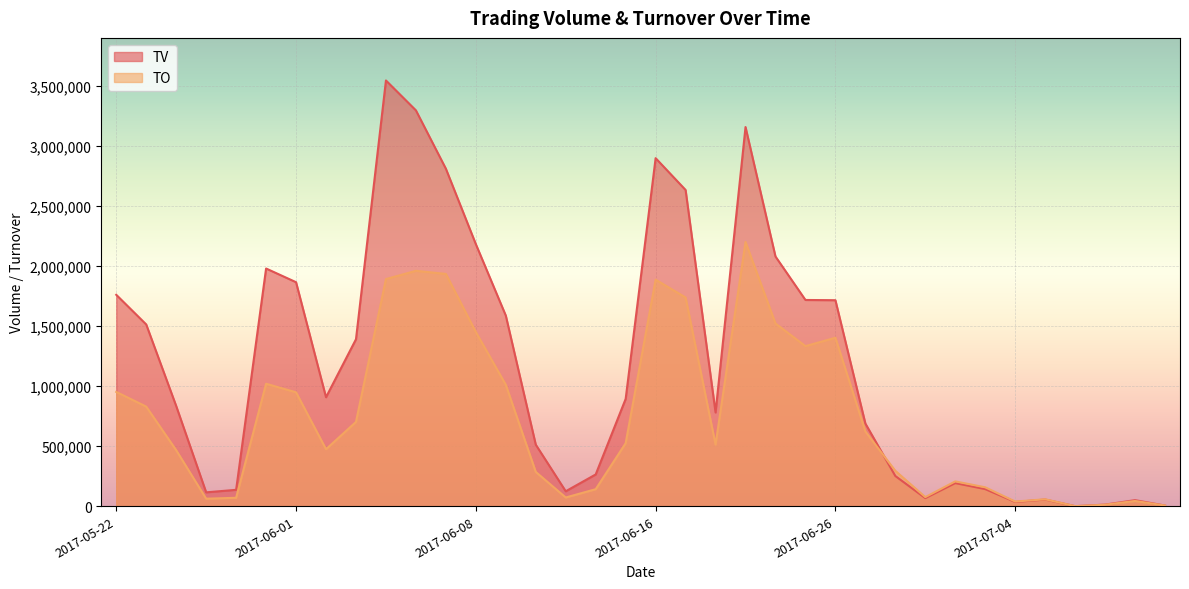

What is the average value of the TV series?

1171917